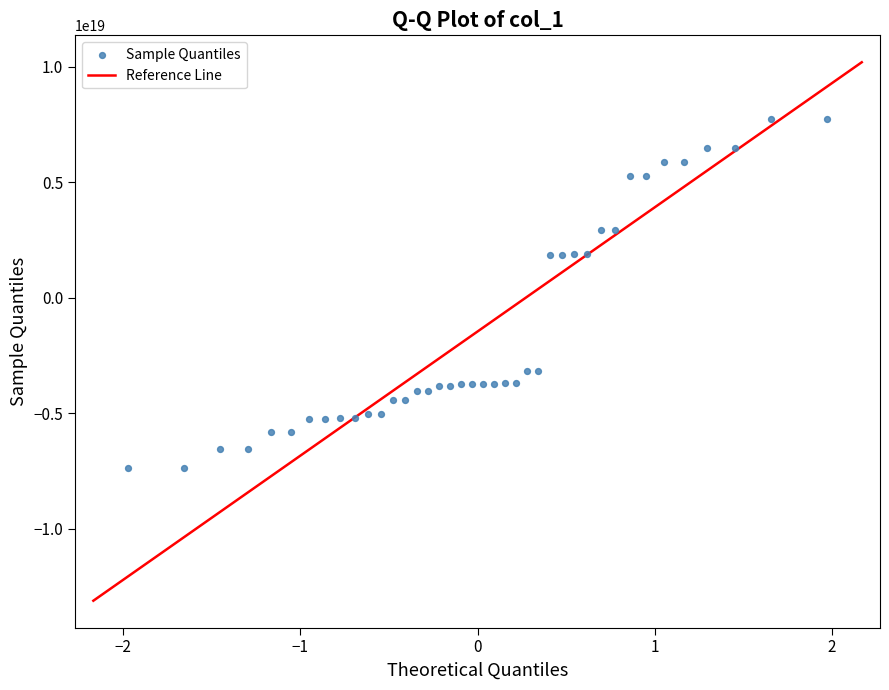

Count the number of points in this scatter plot.

40